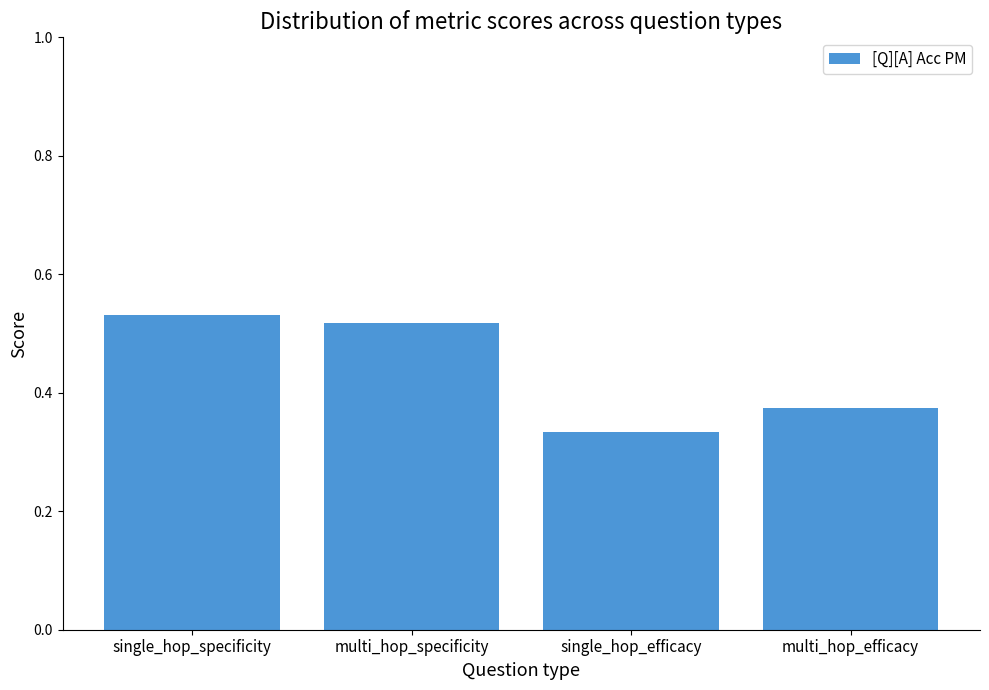

Rank the categories by value from highest to lowest.

single_hop_specificity, multi_hop_specificity, multi_hop_efficacy, single_hop_efficacy